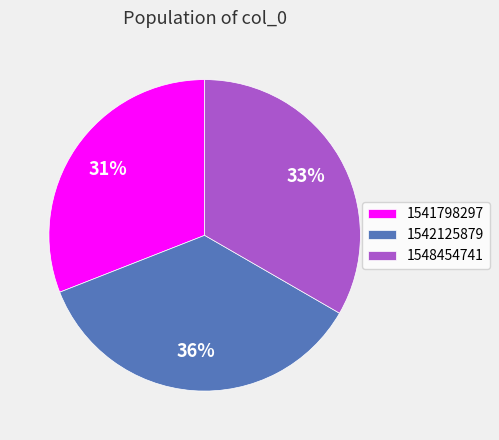

Is the sum of 1548454741 and 1542125879 greater than half?

Yes